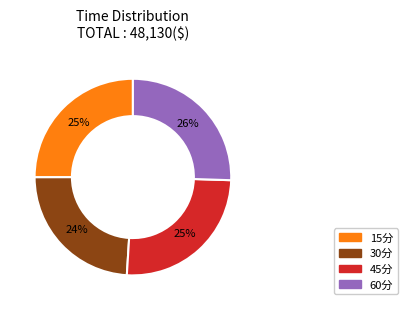

To the nearest percent, what is the difference between the largest and smallest slice percentages?

2%